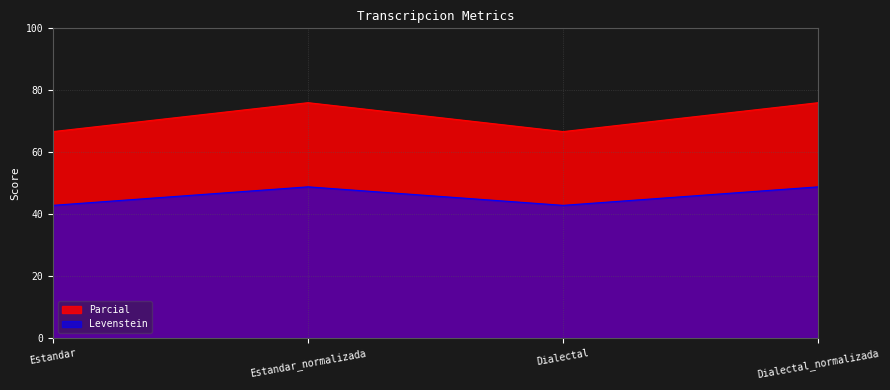

True or false: Parcial has more than 1 points higher than both neighbors.

False